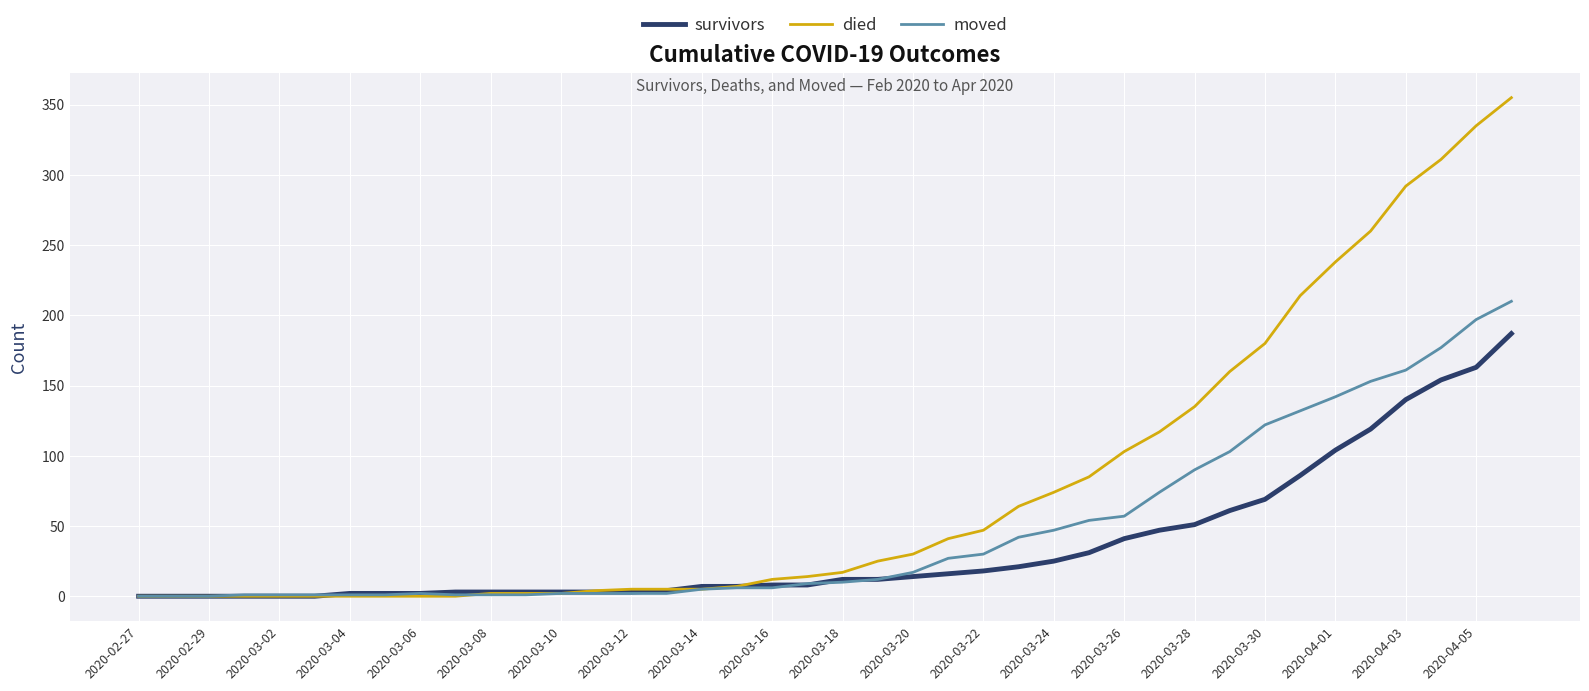

What is the greatest value displayed?

355